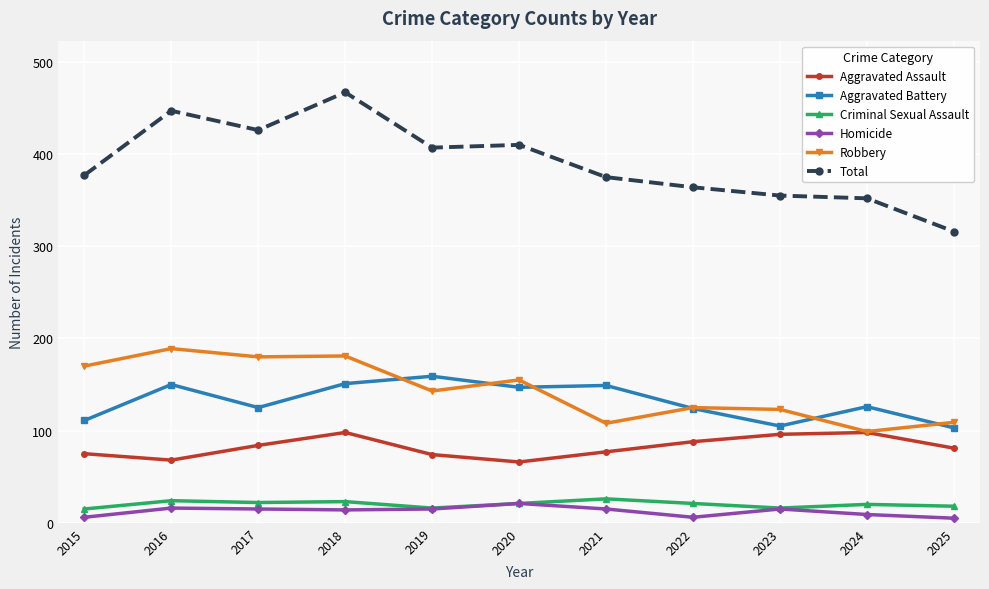

Is this an area chart (filled region under the line)?

No